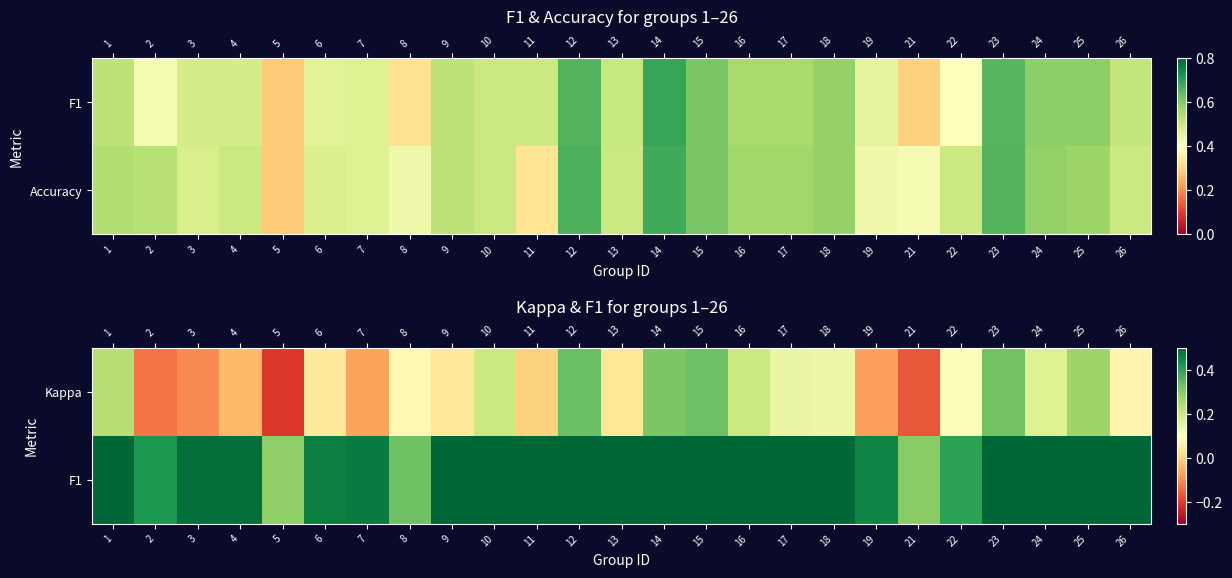

The Kappa series shows -0.1 at 5. True or false?

False